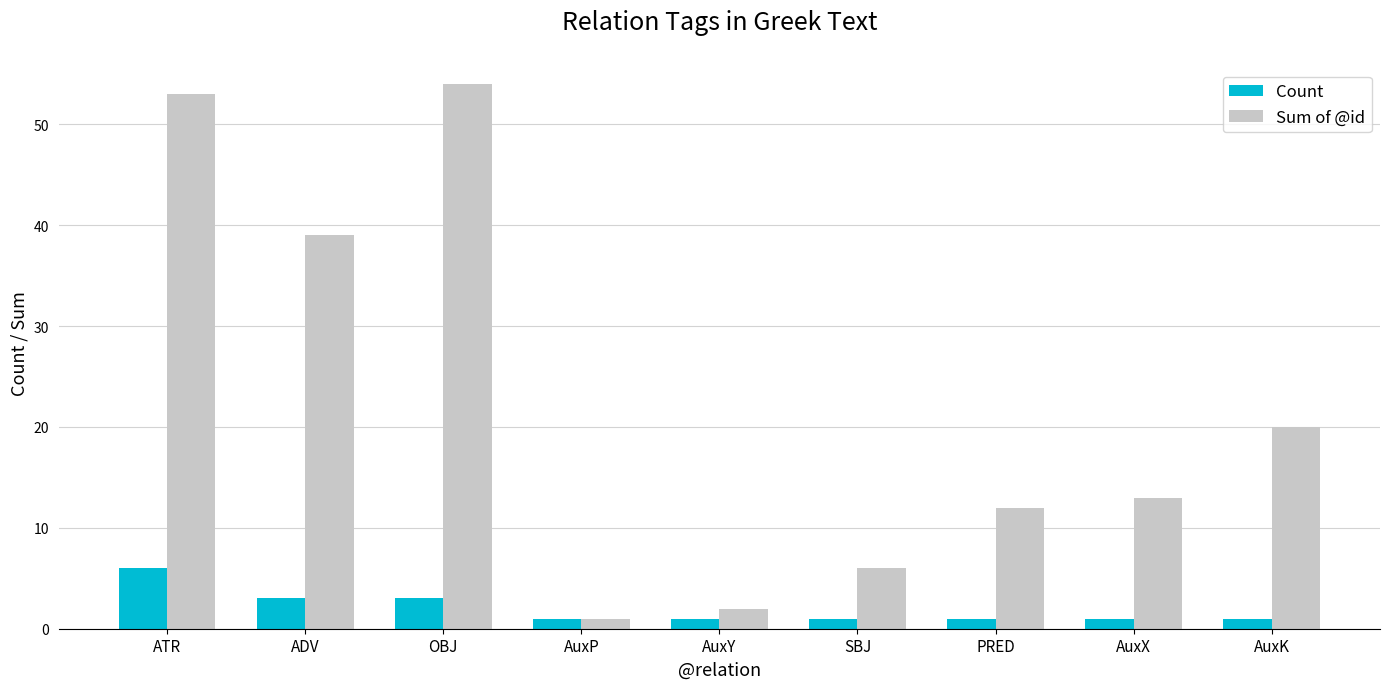

What is the total value across all series at OBJ?

57